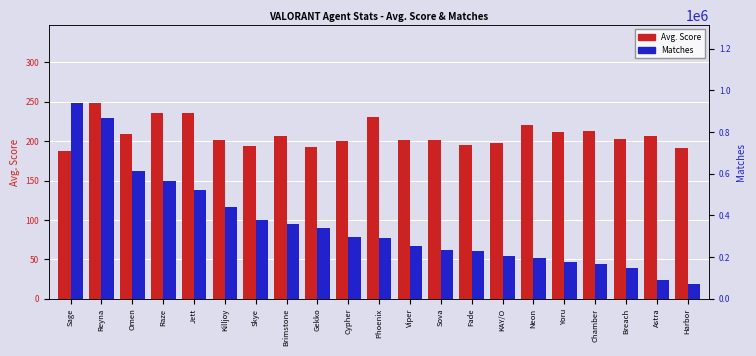

The value of Avg. Score at Killjoy is 201. True or false?

True